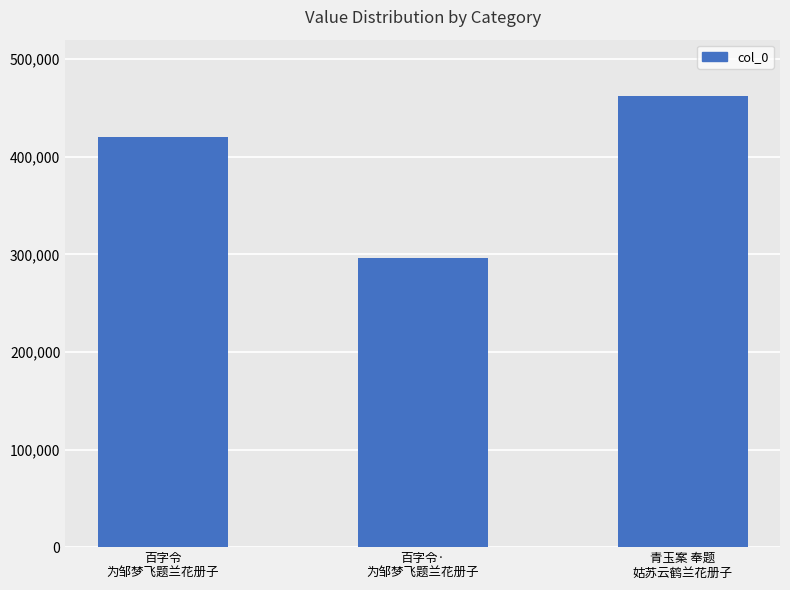

What value does the data have at 百字令
为邹梦飞题兰花册子?

420616